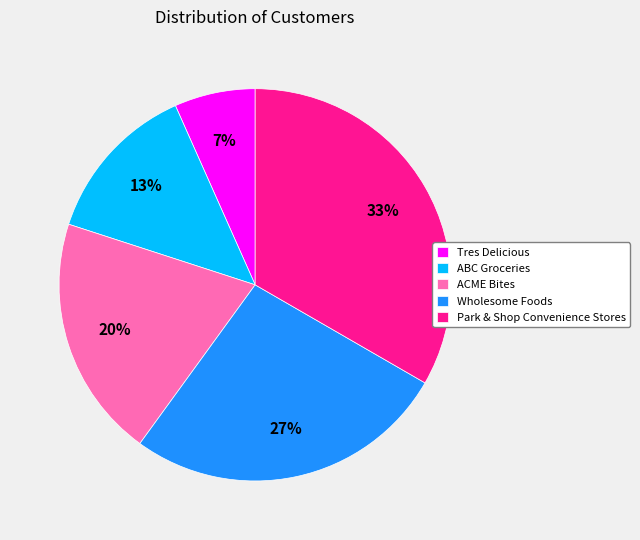

What is the smallest slice in the pie chart?

Tres Delicious